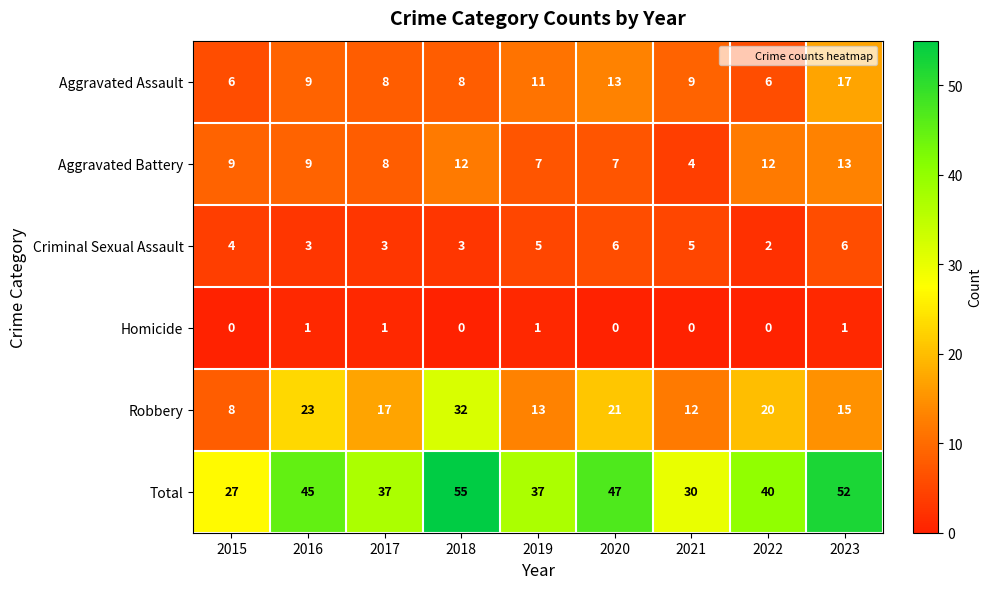

What is the total value across all series at 2018?

110